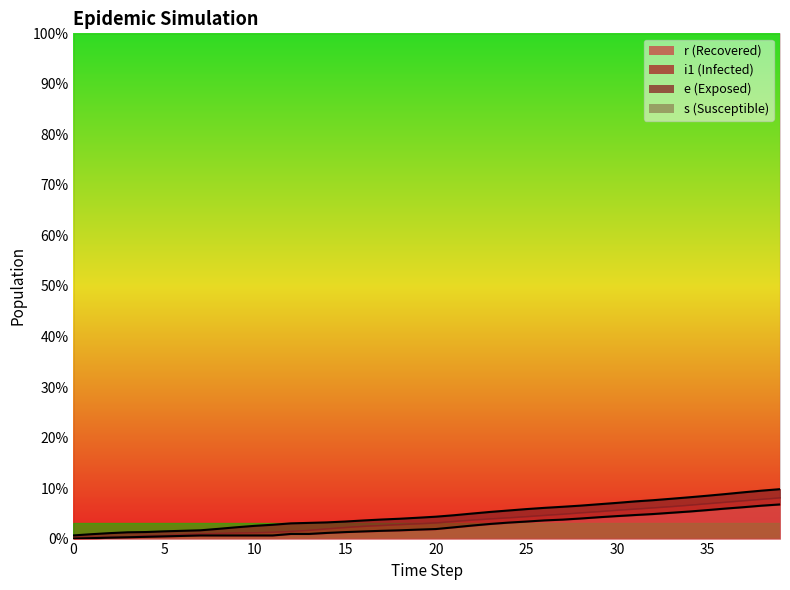

True or false: r and s intersect in this chart.

False